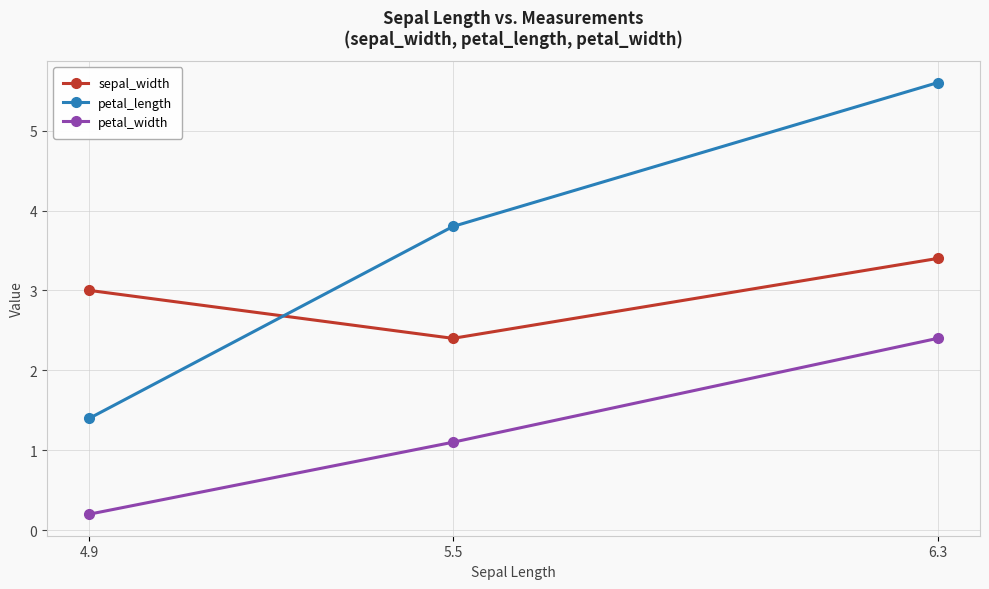

The value of petal_length at 4.9 is 1.4. True or false?

True